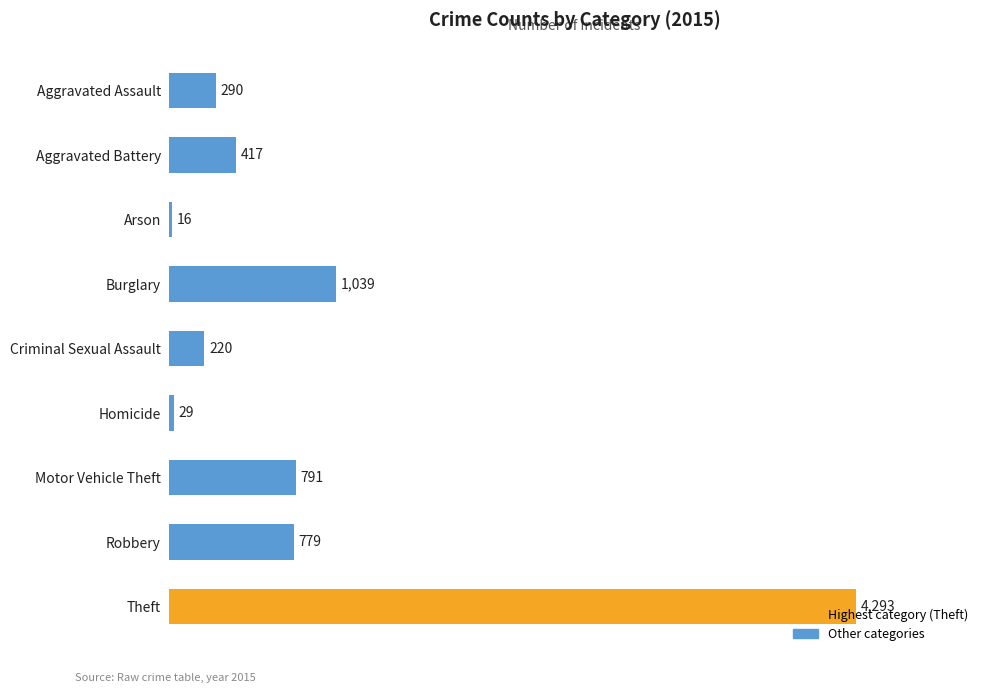

Are the bars horizontal?

Yes